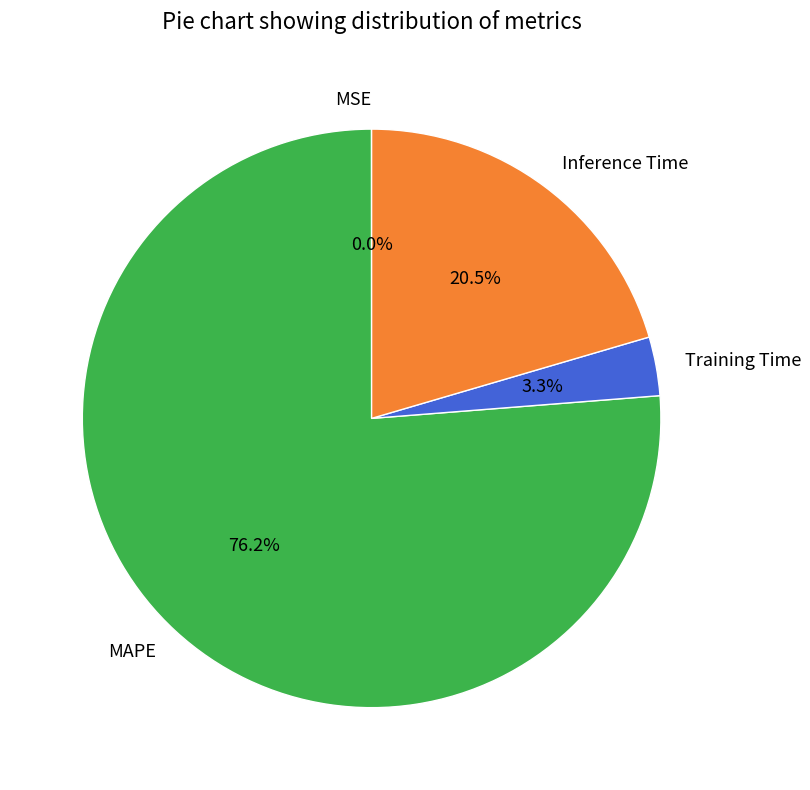

To the nearest percent, what is the average slice percentage?

25%